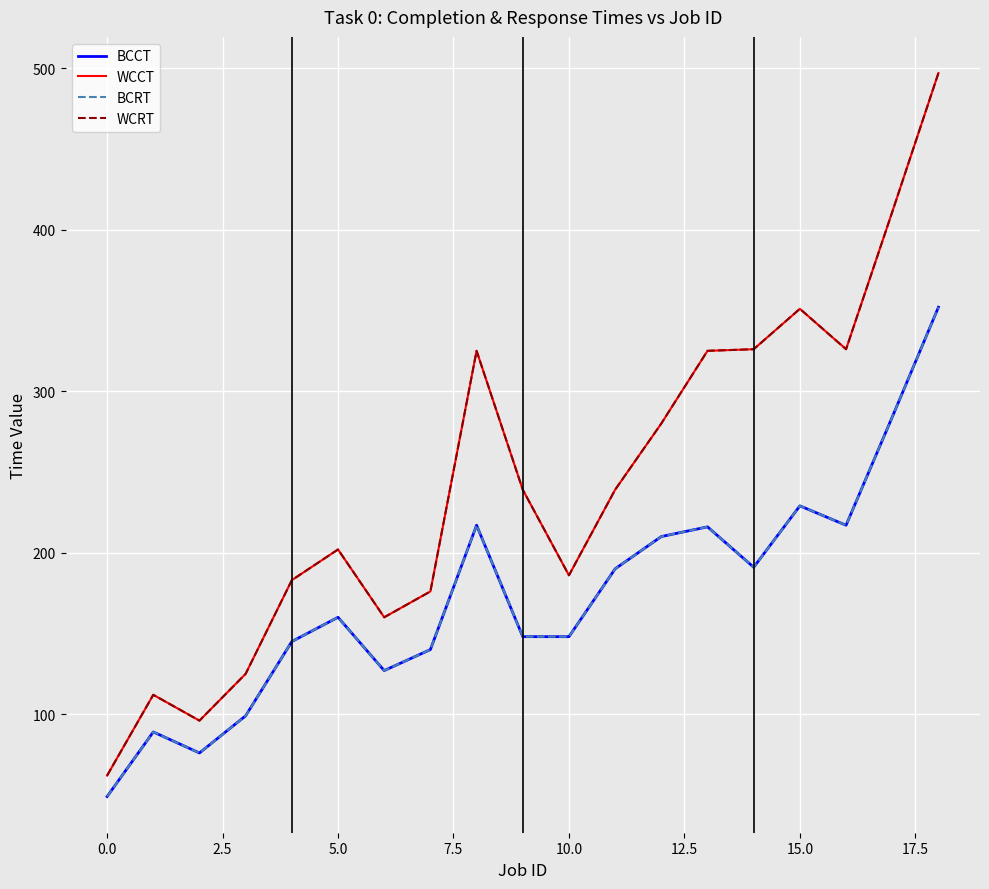

Does the chart display data point markers on the line(s)?

No